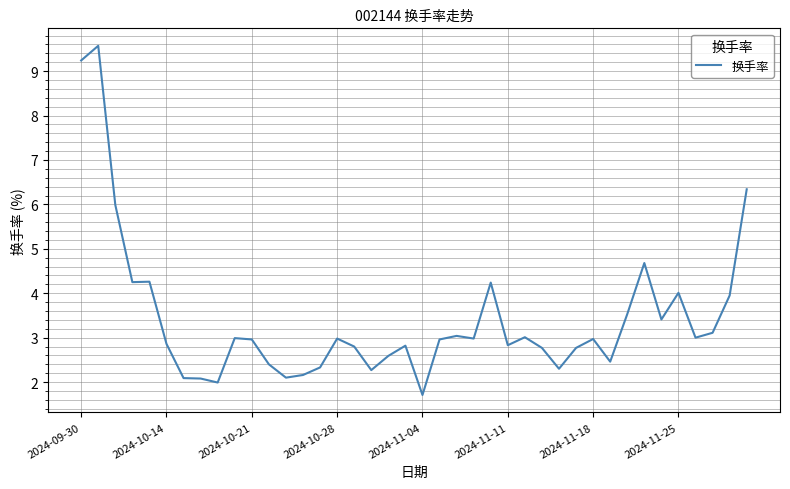

What is the greatest value displayed?

9.6